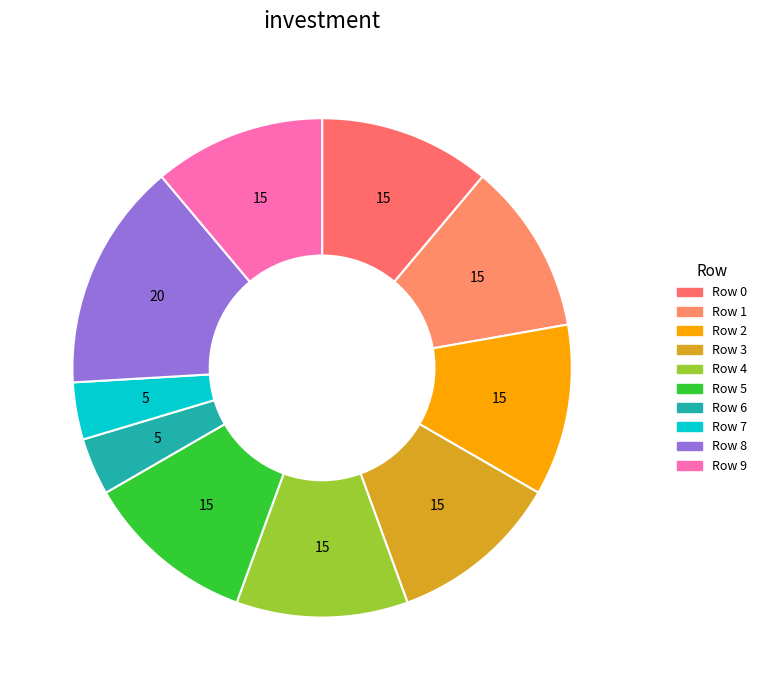

Which has a higher value, Row 3 or Row 2?

Row 3